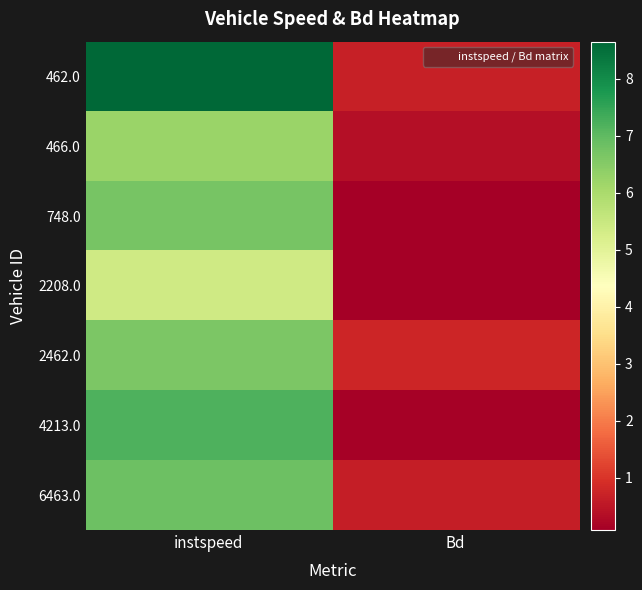

Reading left to right, transcribe all the data shown in this chart.

462.0: instspeed=8.6	Bd=0.7
466.0: instspeed=6.2	Bd=0.4
748.0: instspeed=6.7	Bd=0.1
2208.0: instspeed=5.4	Bd=0.1
2462.0: instspeed=6.6	Bd=0.8
4213.0: instspeed=7.2	Bd=0.1
6463.0: instspeed=6.8	Bd=0.6